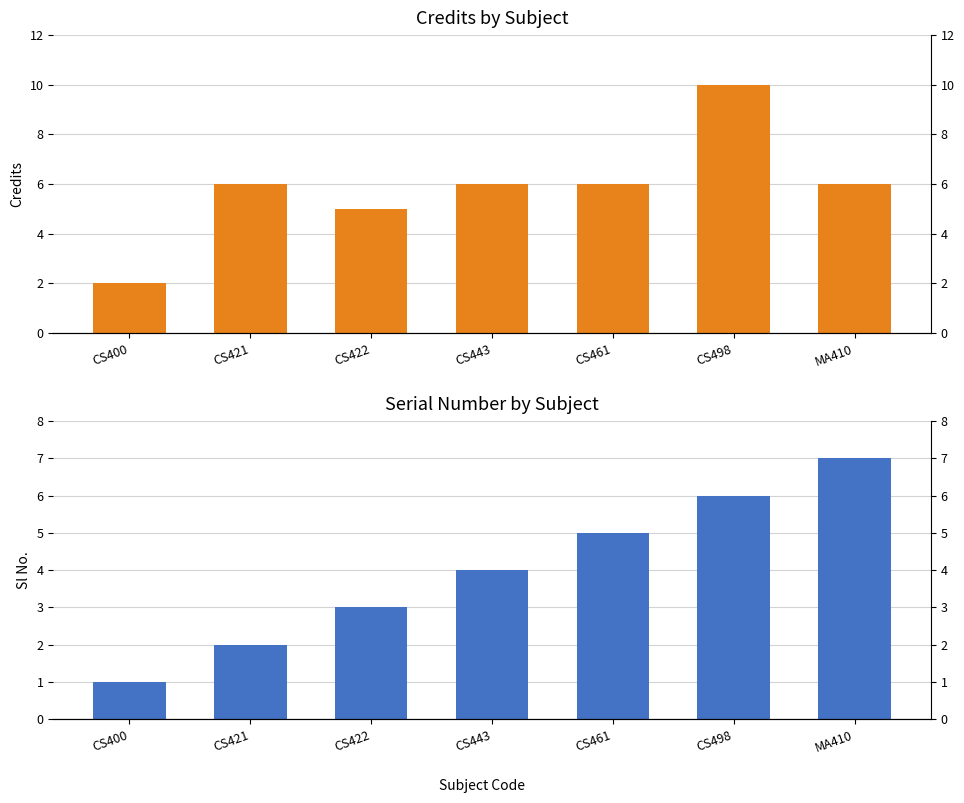

Which series changed the most between CS400 and CS443?

Credit